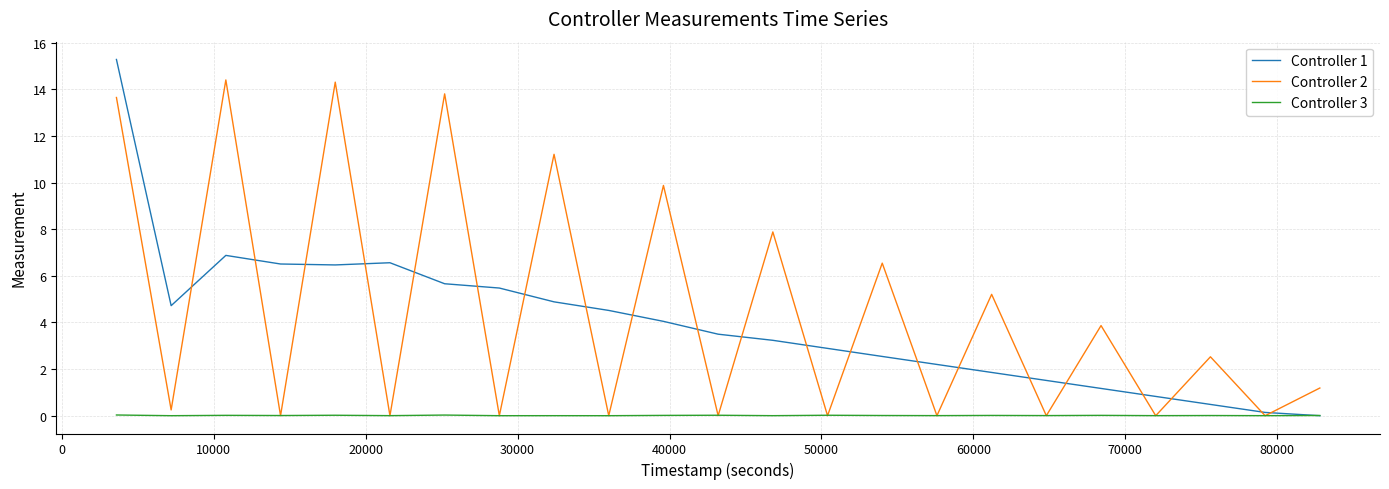

Rank the series by their maximum value, from lowest to highest.

Controller 3, Controller 2, Controller 1